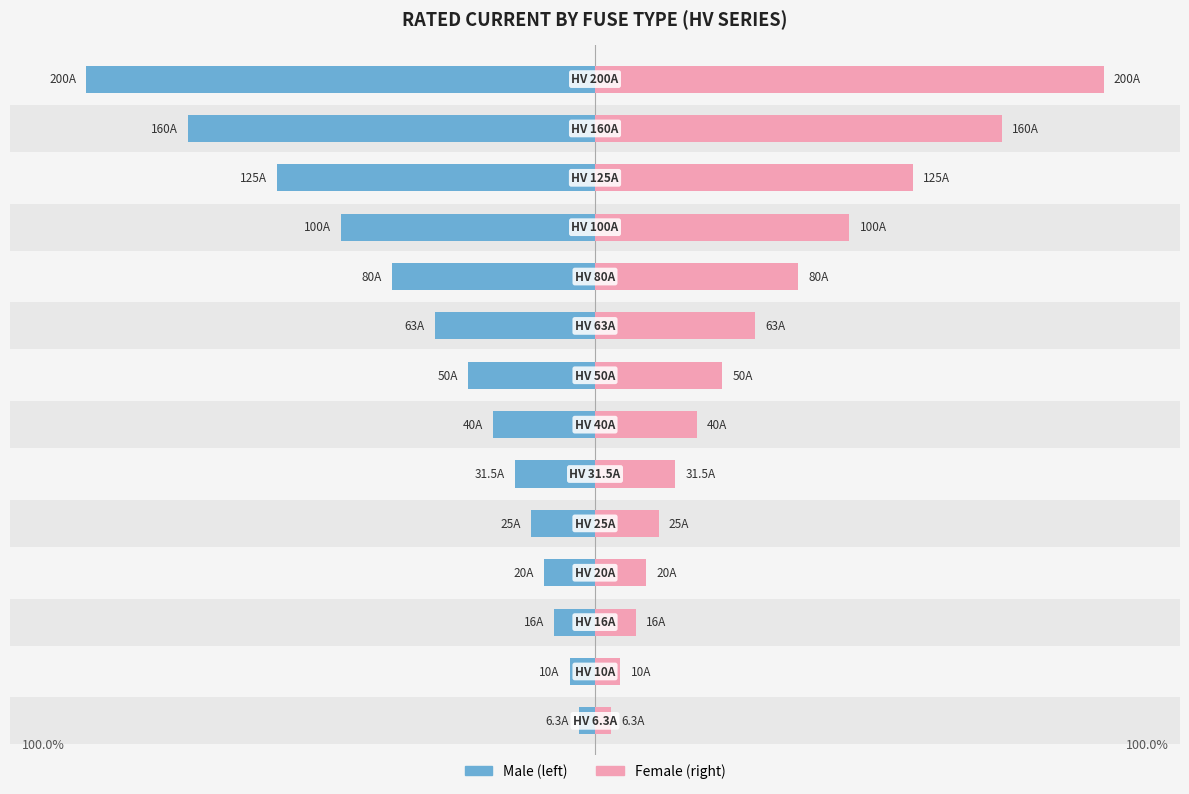

What is the difference between the second highest and minimum values in the Female series?

153.7